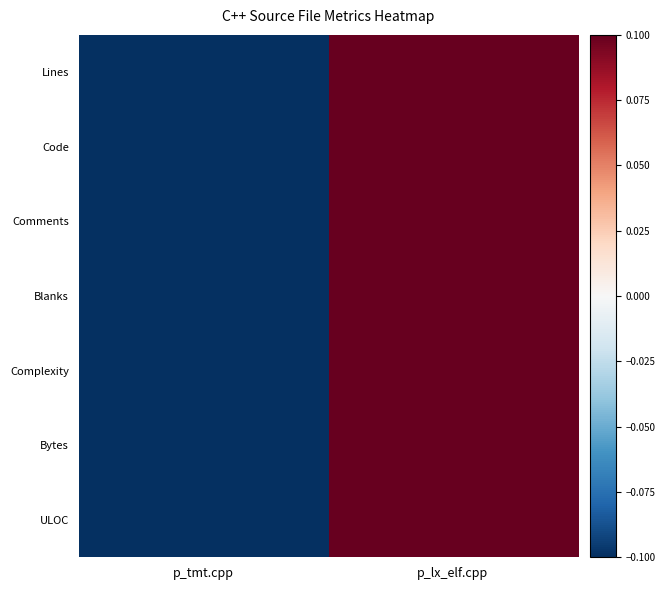

What is the smallest value displayed?

-0.5